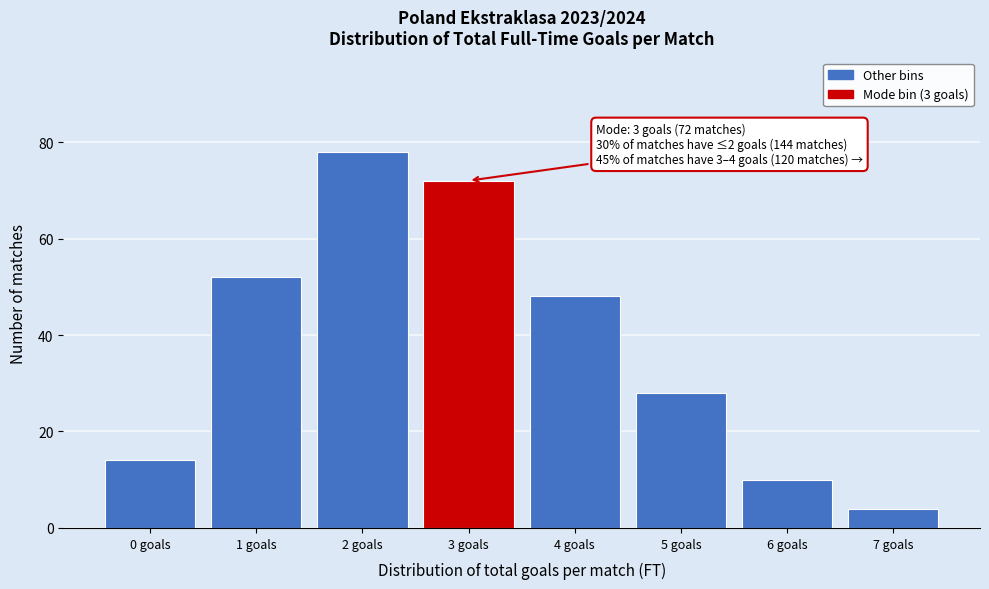

Reading left to right, transcribe all the data shown in this chart.

14	52	78	72	48	28	10	4